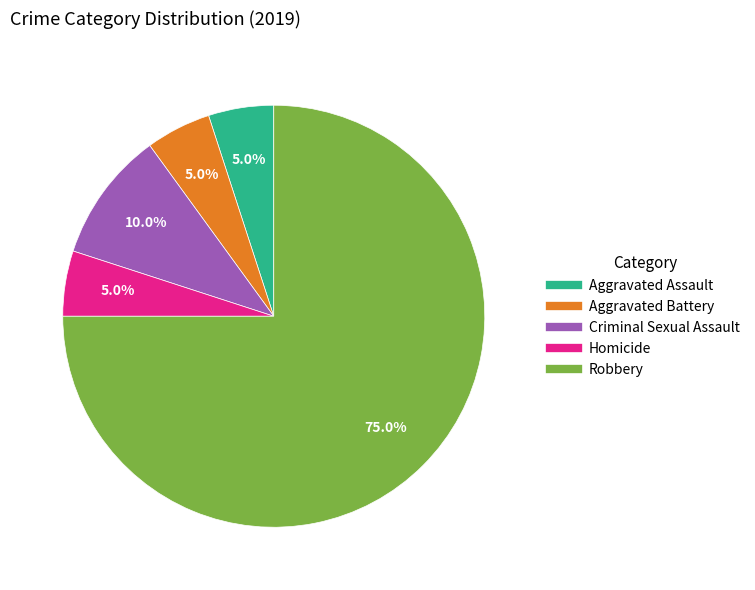

What is the largest slice in the pie chart?

Robbery